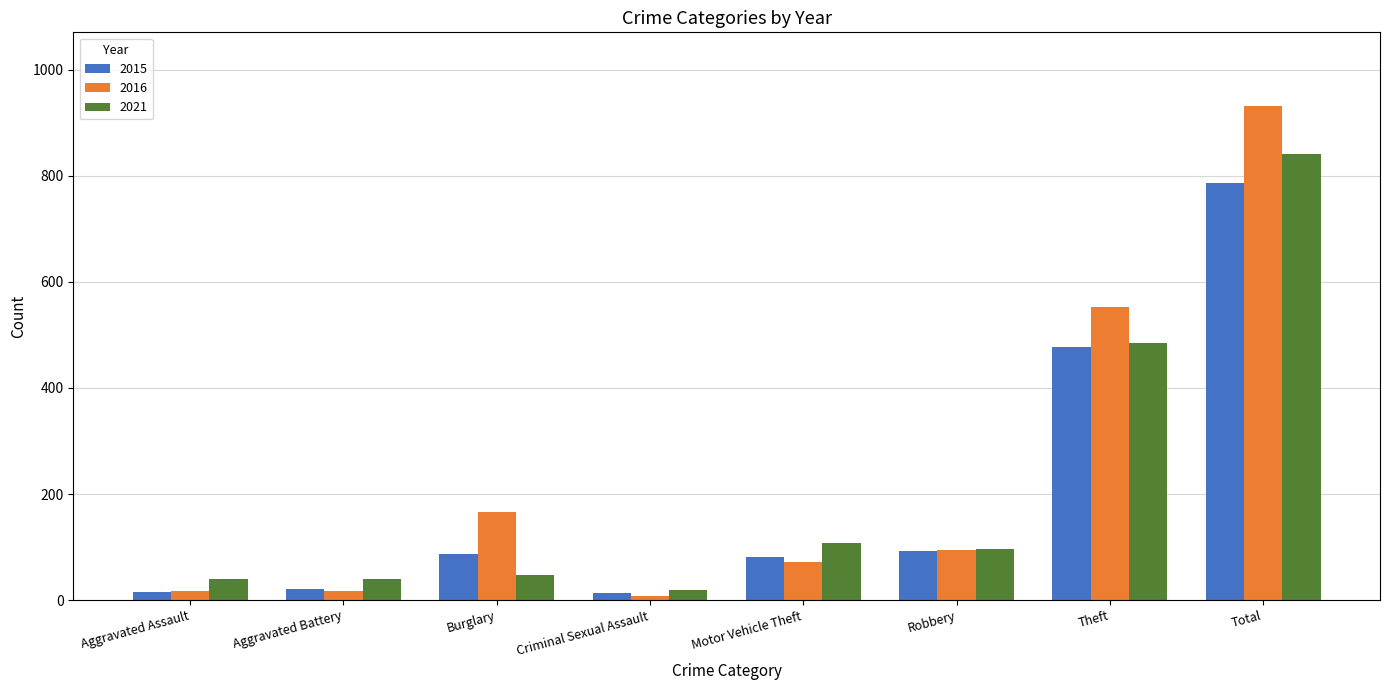

Which series changed the most between Aggravated Battery and Total?

2016